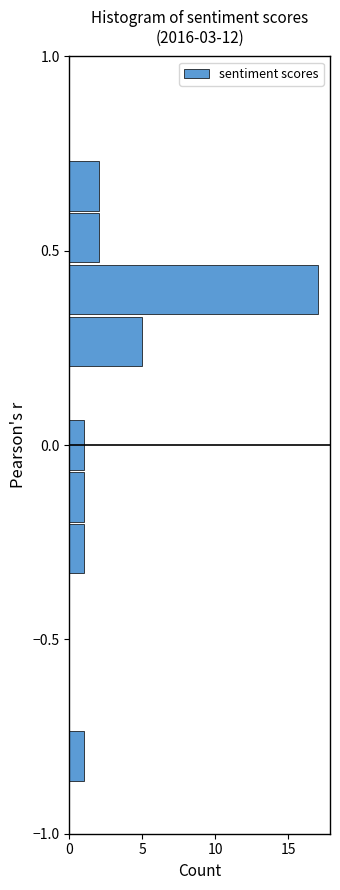

Around what value on the y-axis is the longest bar? Give the approximate position of its centre, as read against the axis.

0.40